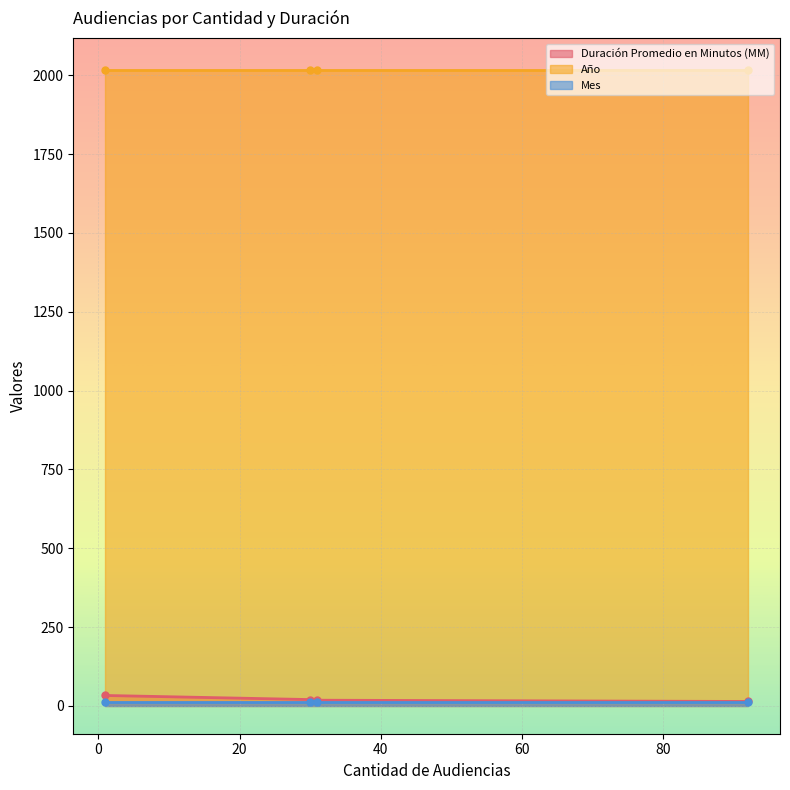

What are all the series names shown in the legend?

Duración Promedio en Minutos (MM), Año, Mes